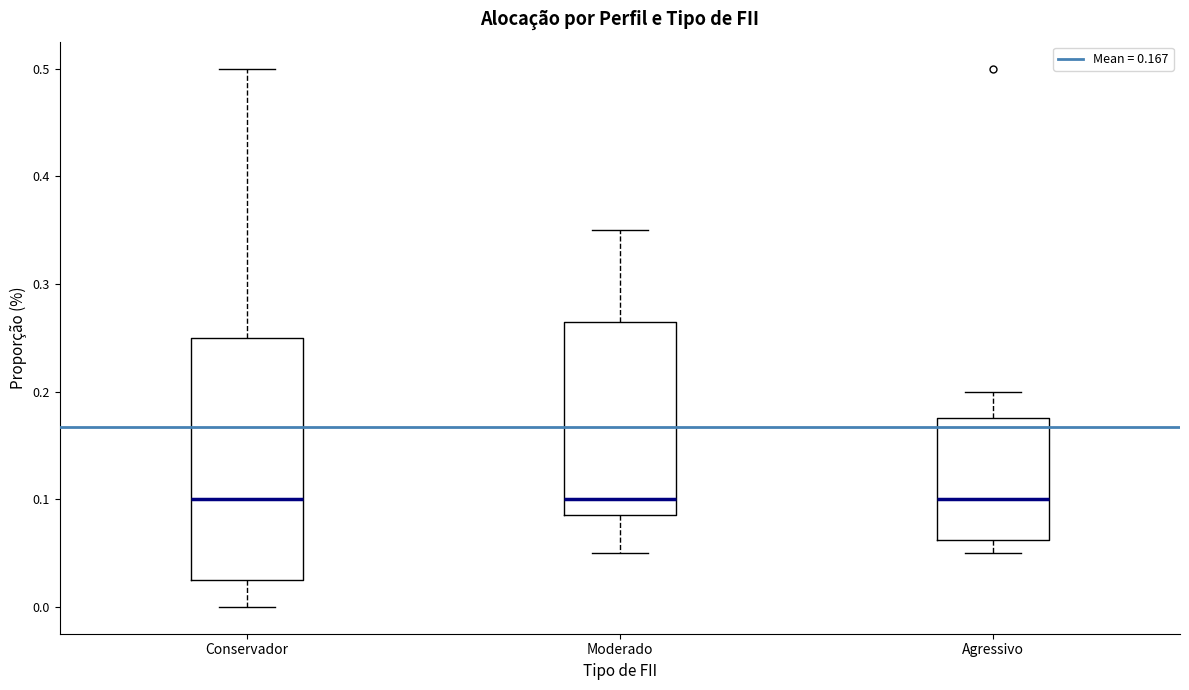

Reading left to right, transcribe this box plot: for each box, give where its median line is, the range the box spans, and where its two whiskers end, as read against the y-axis. The values are not printed on the chart, so give them approximately, as read against the axis.

Conservador: median 0.10, box 0.03 to 0.25, whiskers 0.00 to 0.50
Moderado: median 0.10, box 0.09 to 0.27, whiskers 0.05 to 0.35
Agressivo: median 0.10, box 0.06 to 0.18, whiskers 0.05 to 0.20